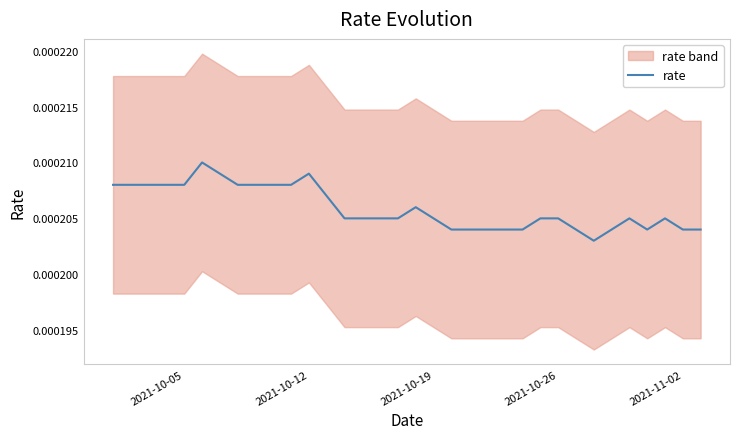

Is this an area chart (filled region under the line)?

No